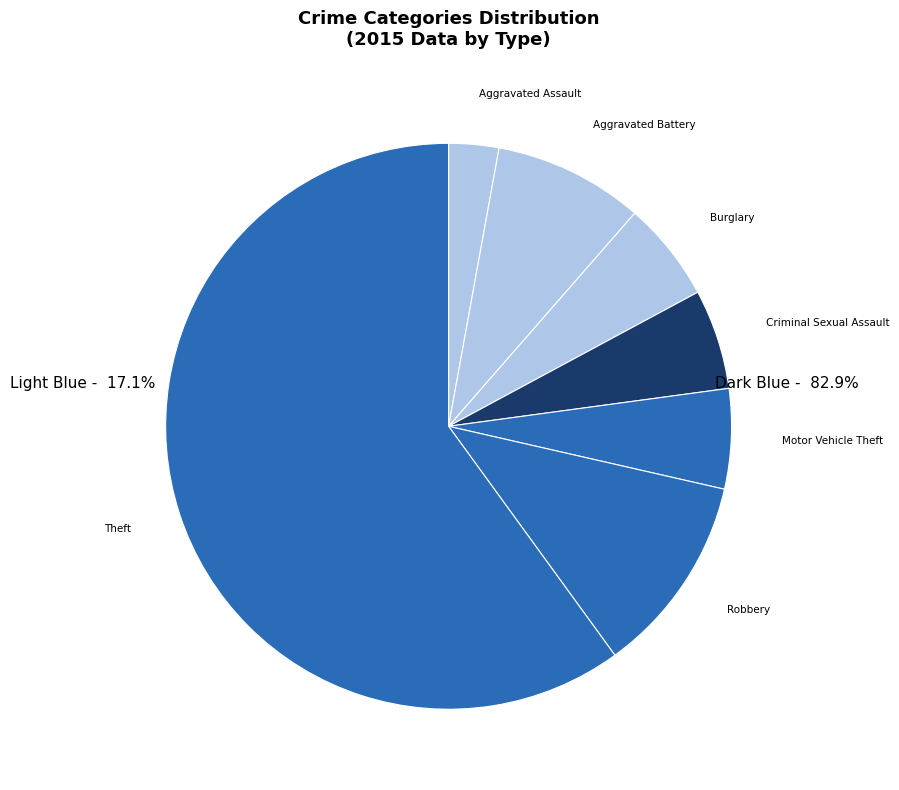

Approximately how many times larger is the value at Burglary compared to Criminal Sexual Assault?

1.0